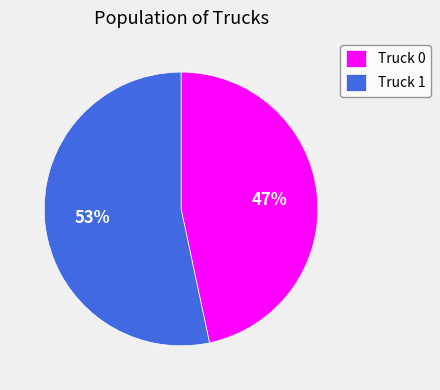

Does Truck 1 represent more than half of the total?

Yes